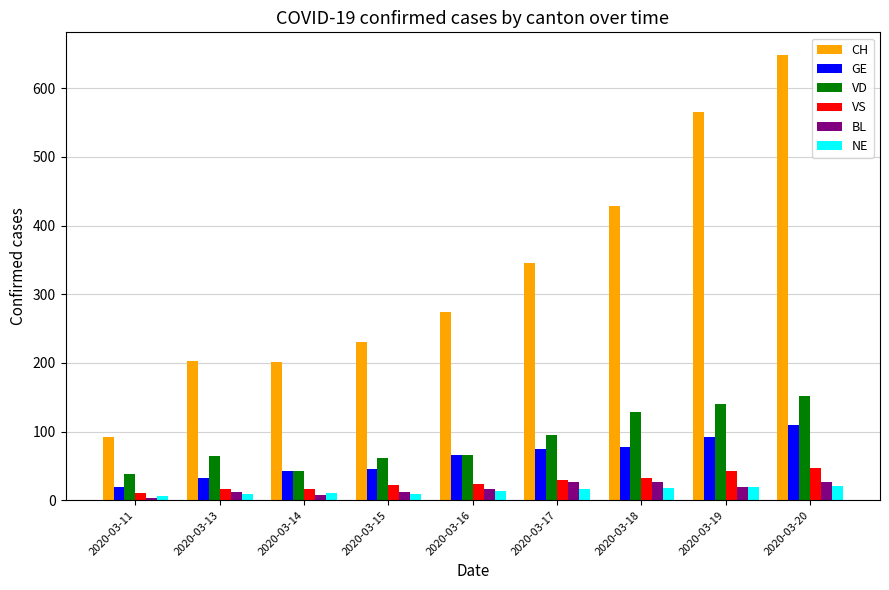

True or false: CH has a value of 649 at 2020-03-20.

True